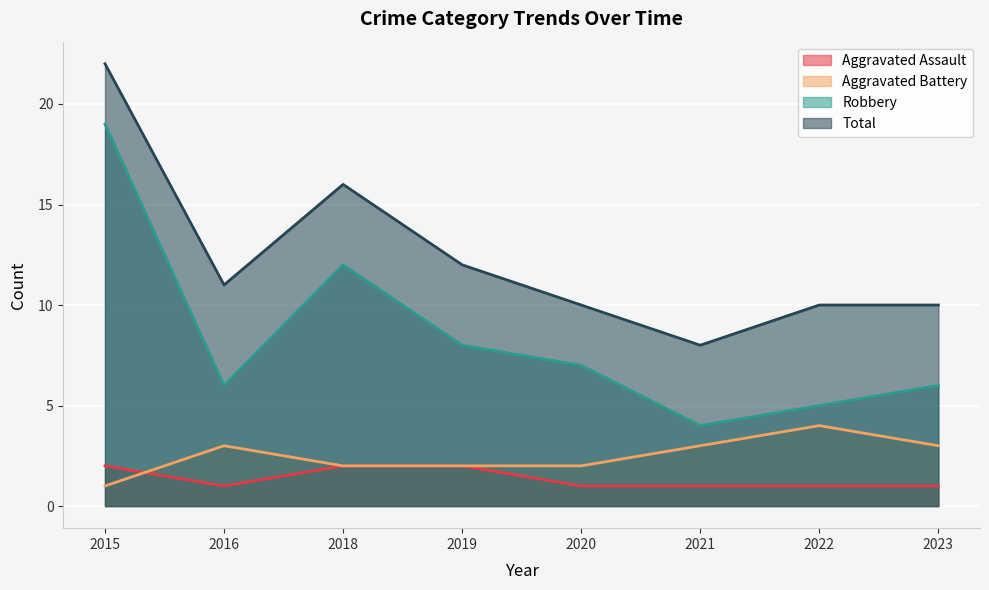

What are all the series names shown in the legend?

Aggravated Assault, Aggravated Battery, Robbery, Total